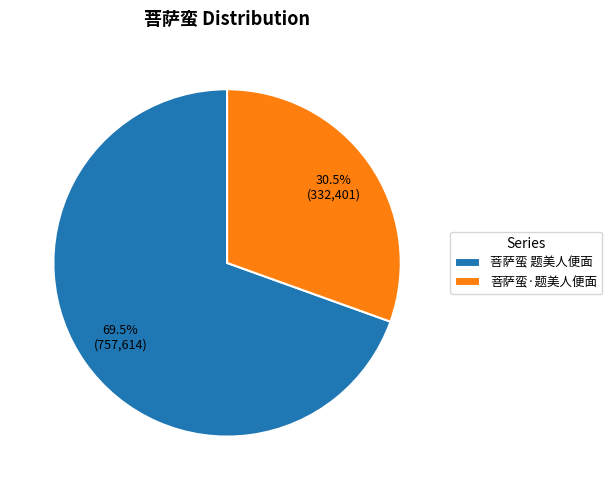

Which slice is the smallest?

菩萨蛮·题美人便面